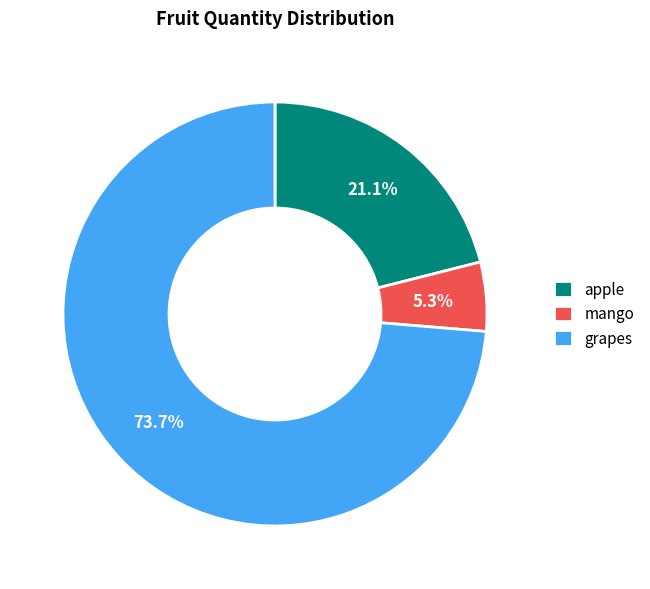

Which has a higher value, mango or apple?

apple